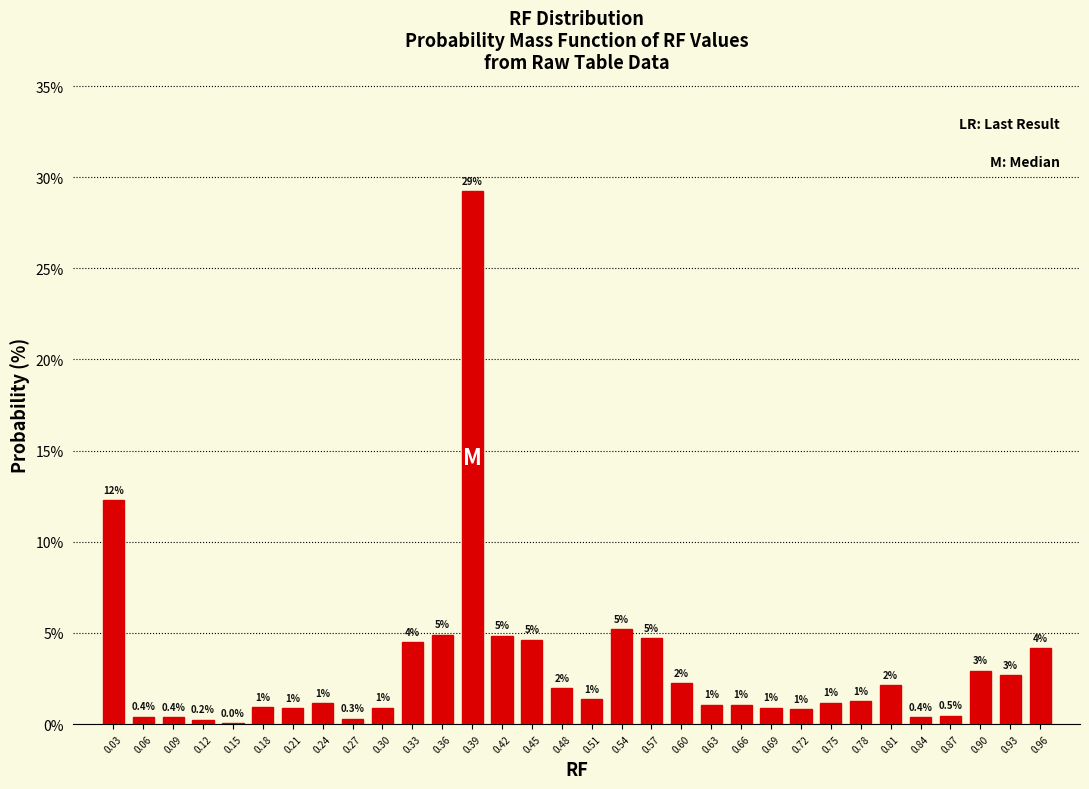

Which has a higher value, 0.36 or 0.18?

0.36